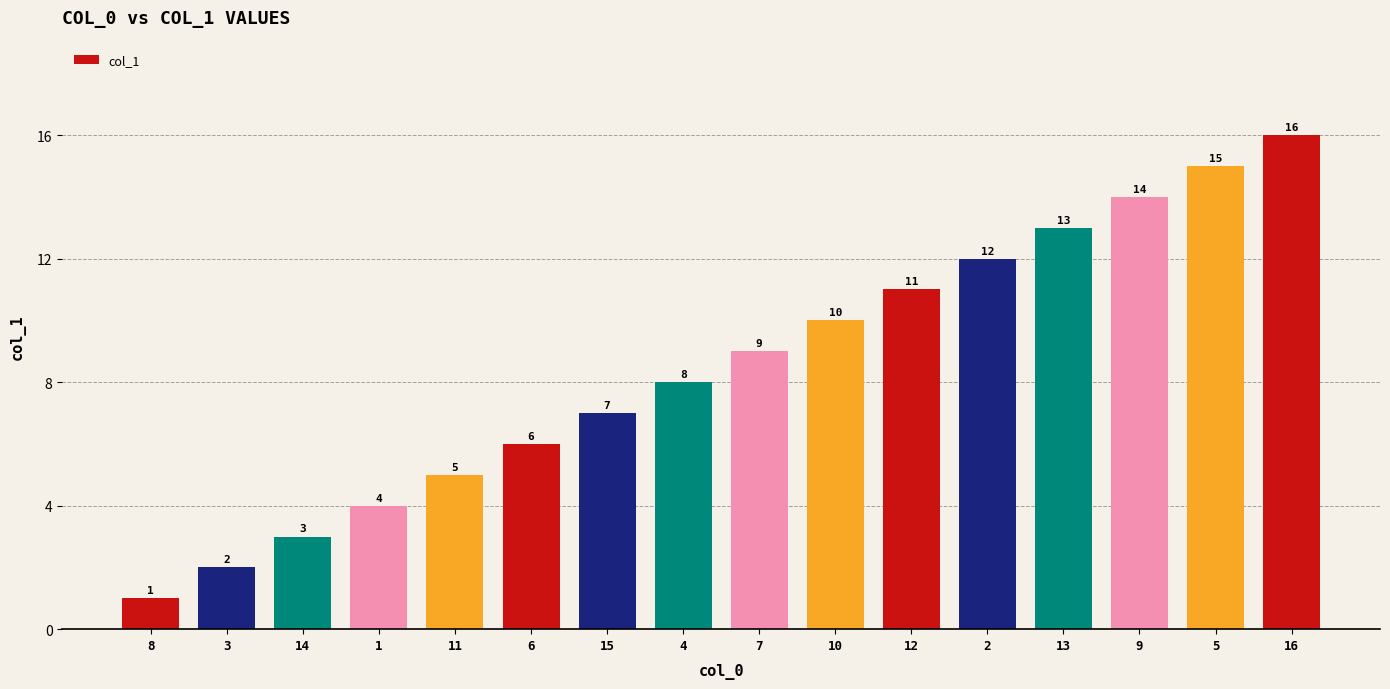

True or false: the data shows 4 at 1.

True